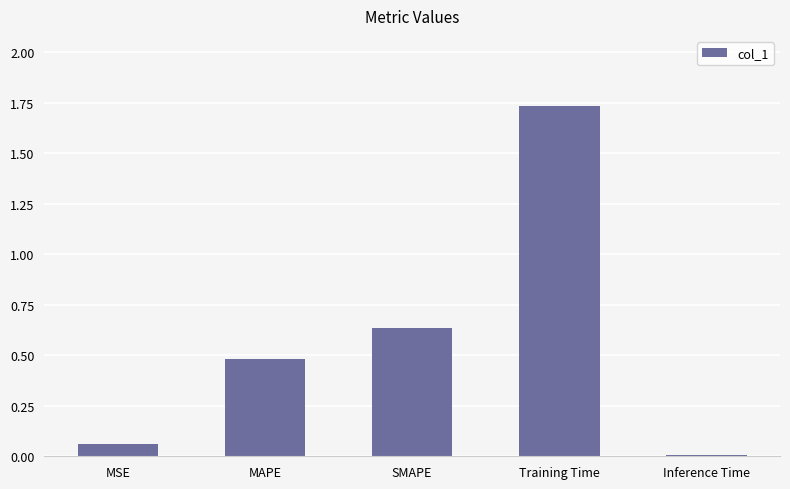

Which label corresponds to the largest value in the chart?

Training Time